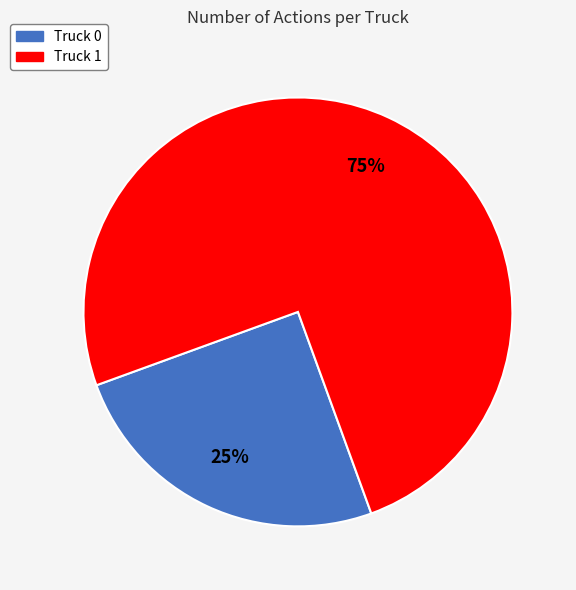

To the nearest percent, what is the difference between the largest and smallest slice percentages?

50%